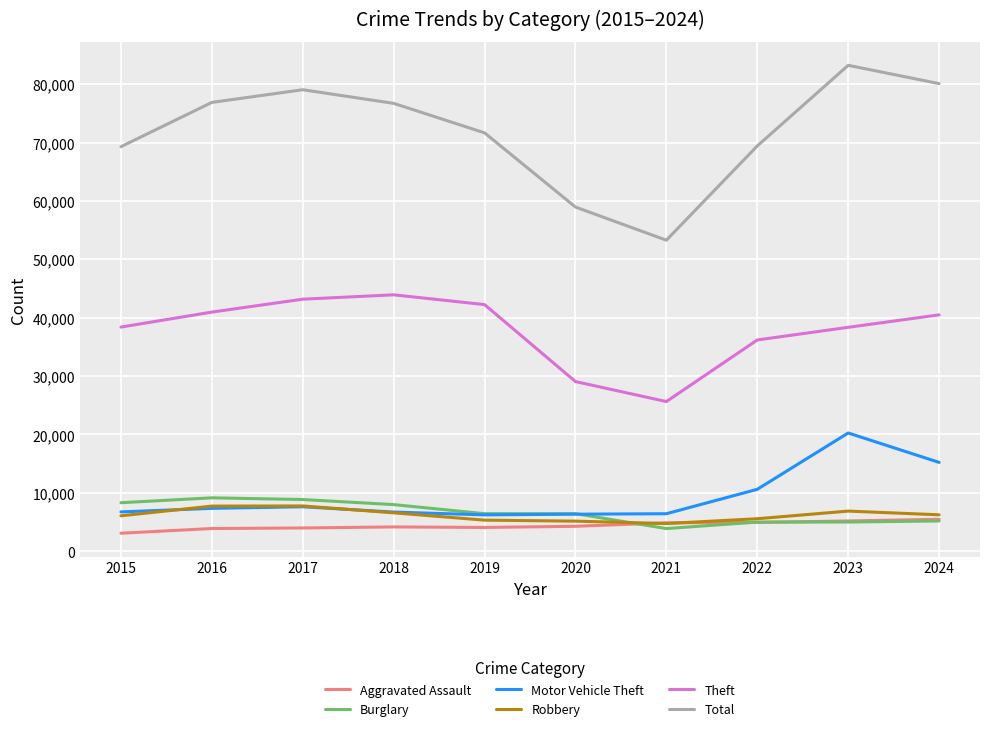

Which series has the largest total across all categories?

Total